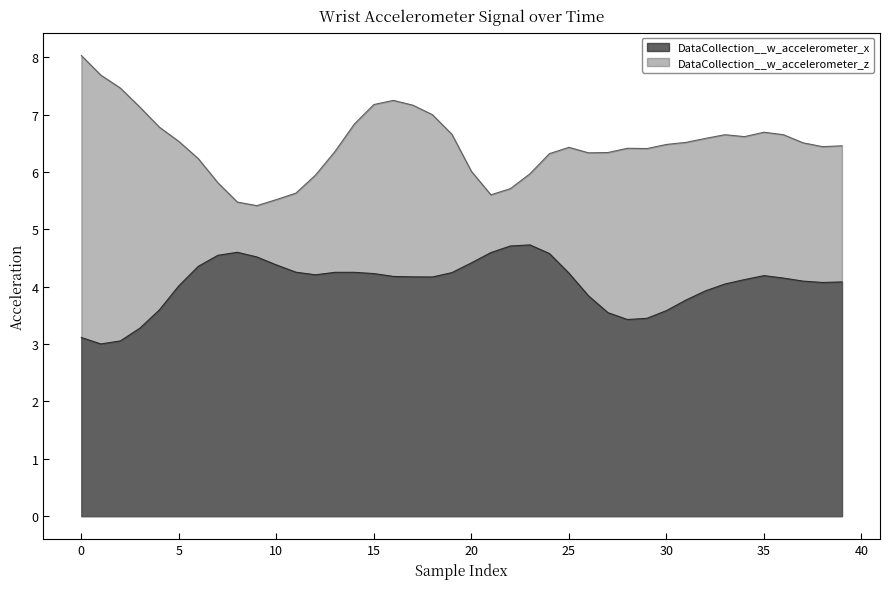

Which series has the largest total across all categories?

DataCollection__w_accelerometer_z